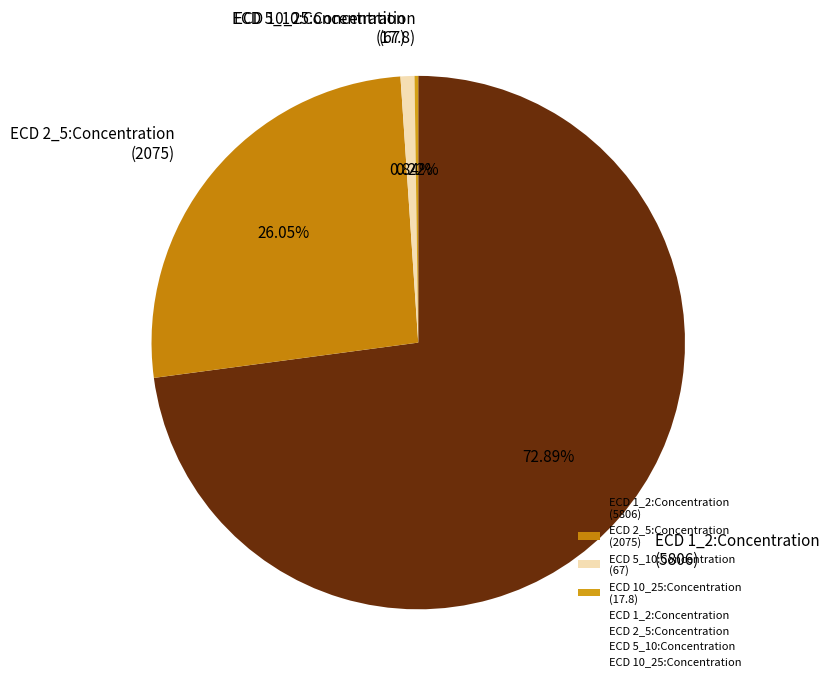

Is there a majority slice in this chart?

Yes